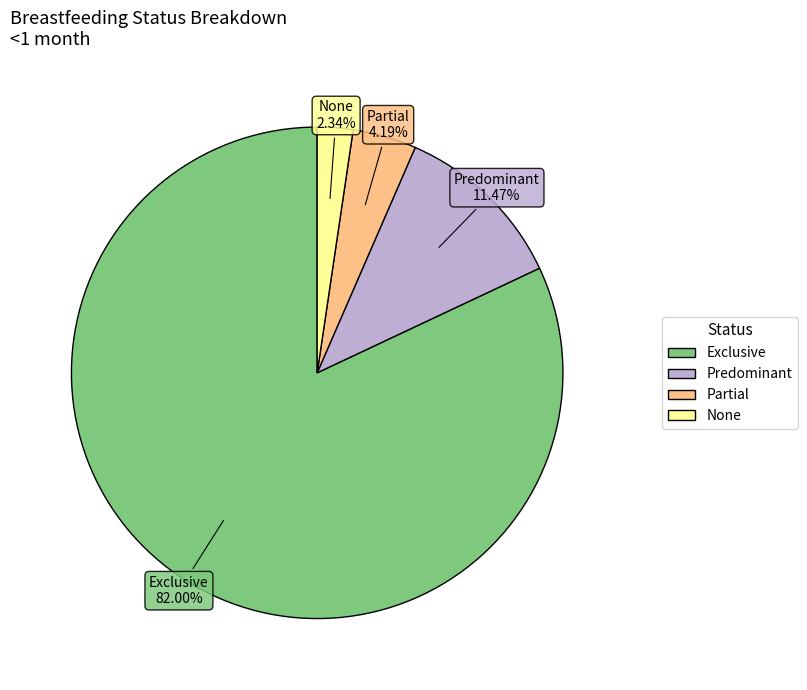

Is there any slice that represents more than half of the pie?

Yes